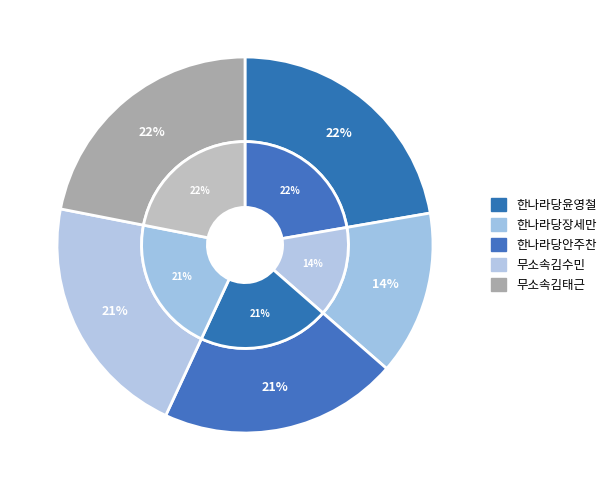

What percentage do 한나라당장세만 and 한나라당윤영철 together represent?

36.4%